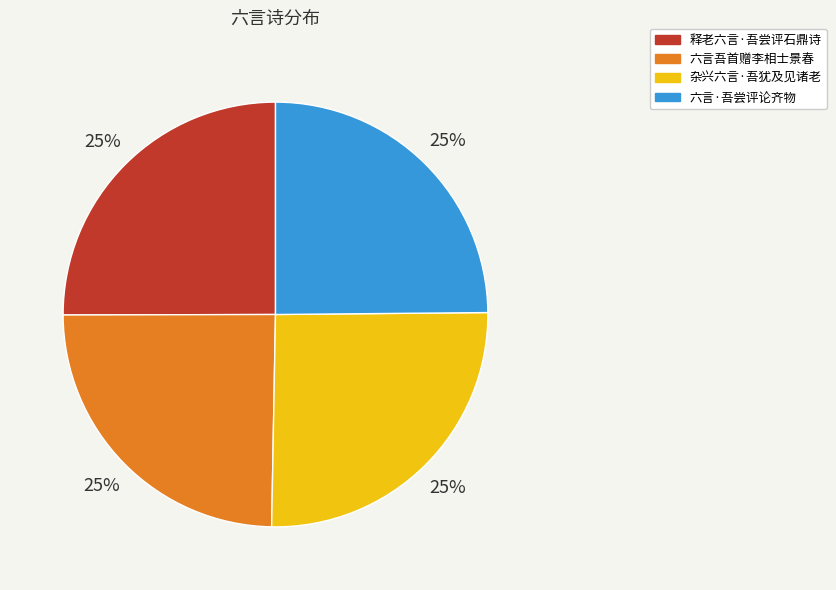

Does any single category account for the majority?

No